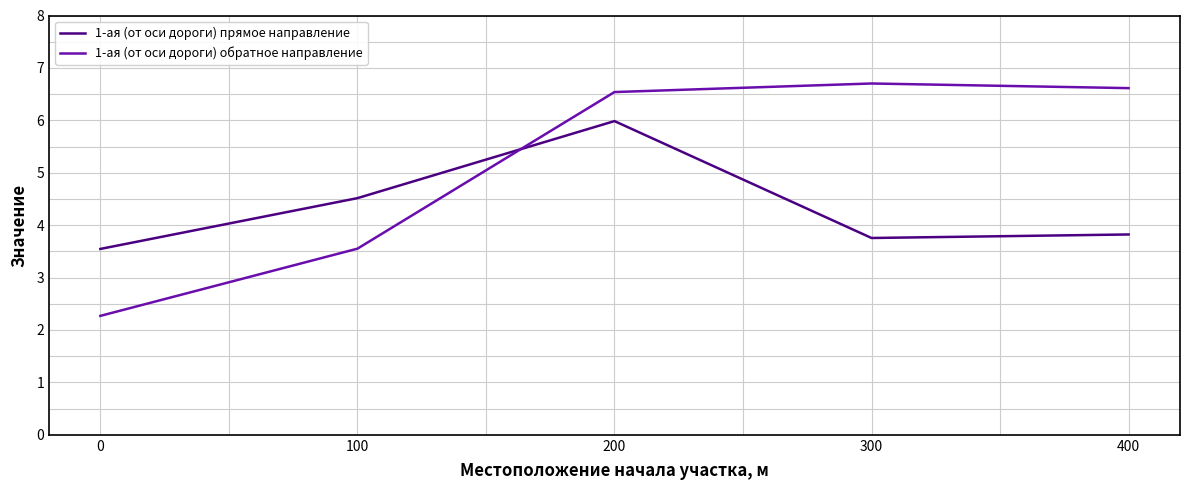

What is the minimum value for 1-ая (от оси дороги) прямое направление?

3.5